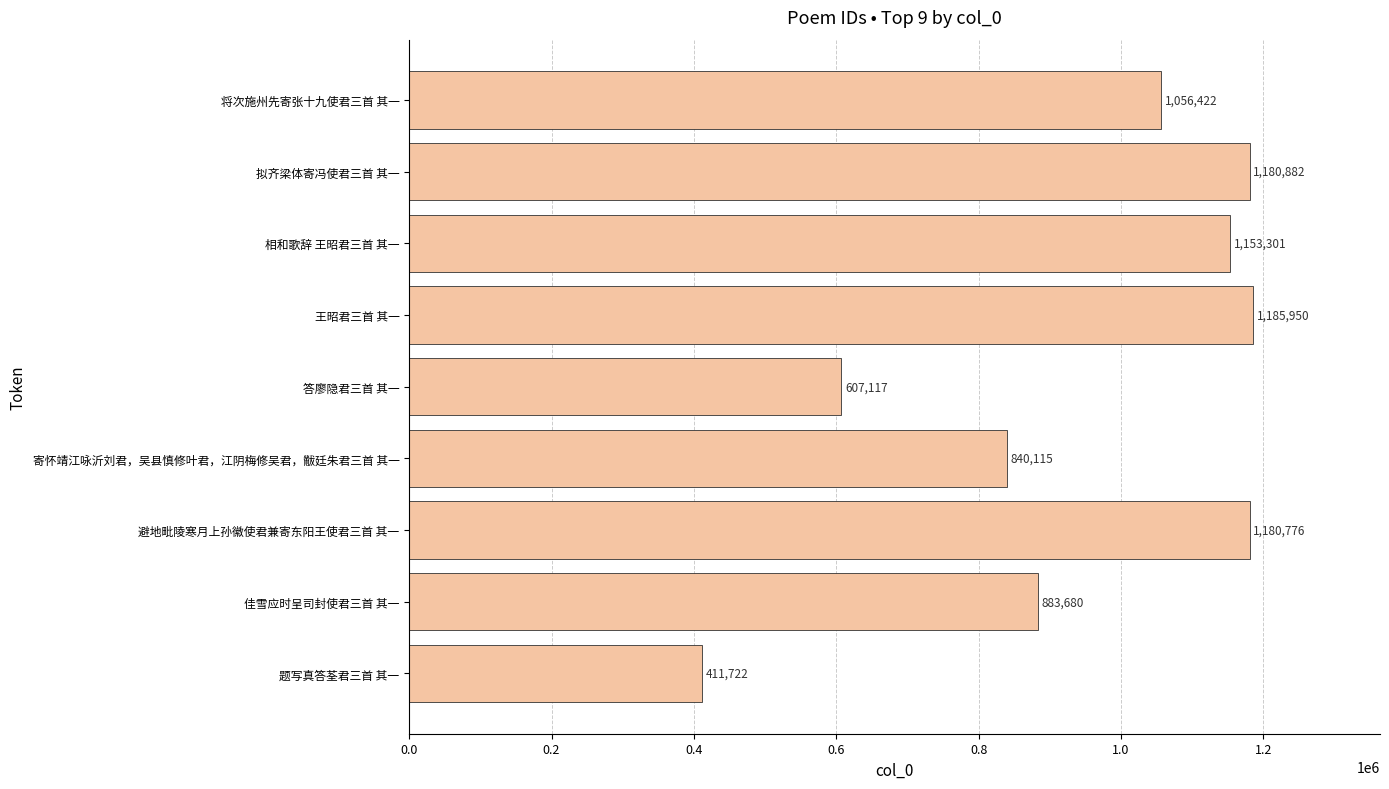

What is the change in value from 佳雪应时呈司封使君三首 其一 to 王昭君三首 其一?

+302270